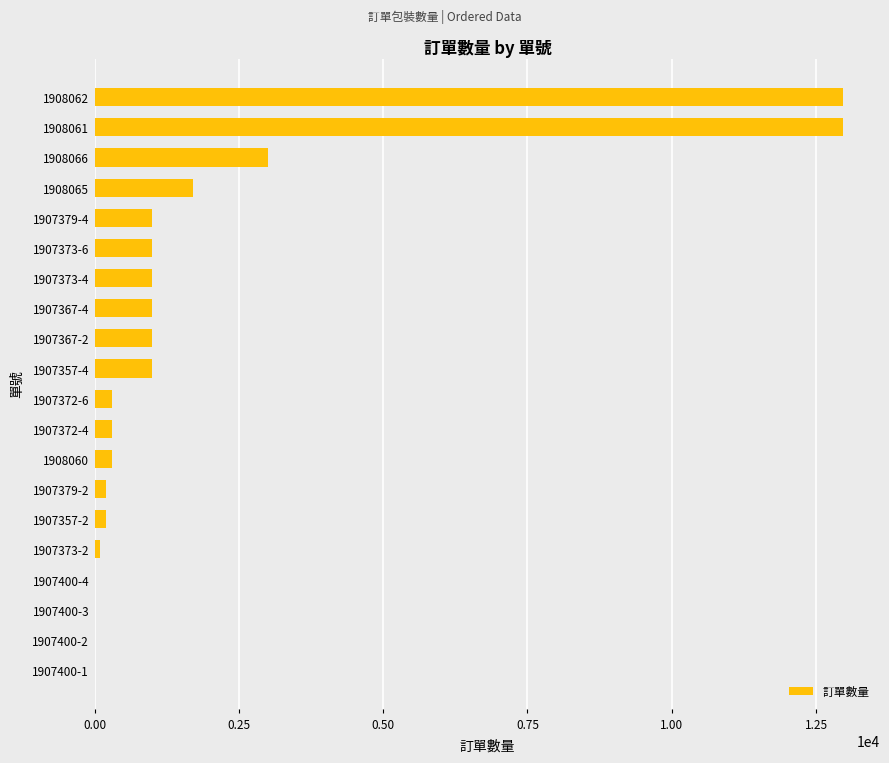

At which label is the value closest to 6480?

1908066